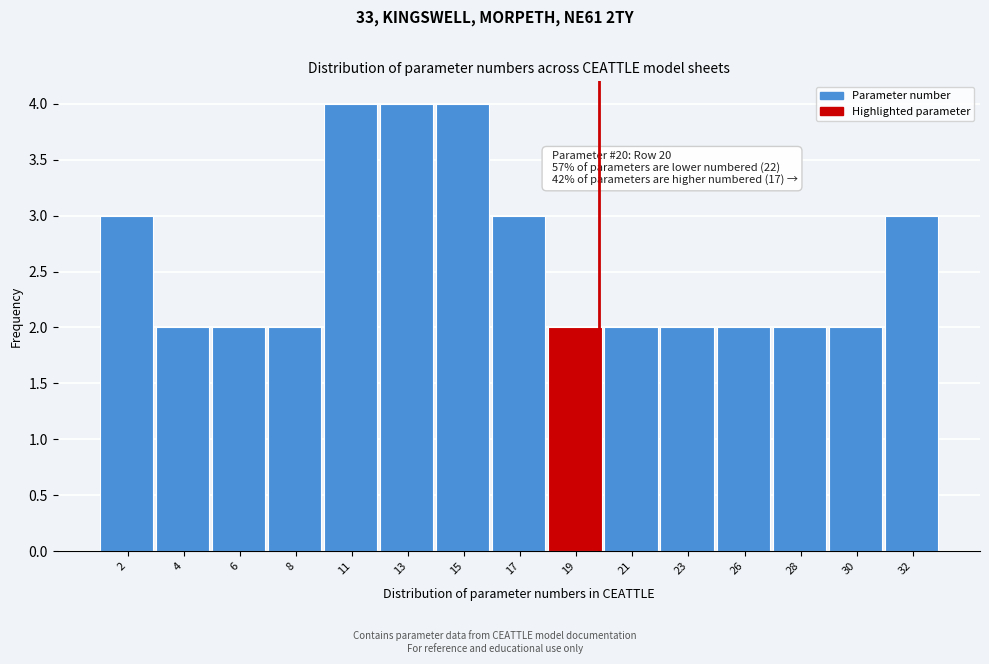

Reading left to right, transcribe all the data shown in this chart.

2=3	4=2	6=2	8=2	11=4	13=4	15=4	17=3	19=2	21=2	23=2	26=2	28=2	30=2	32=3